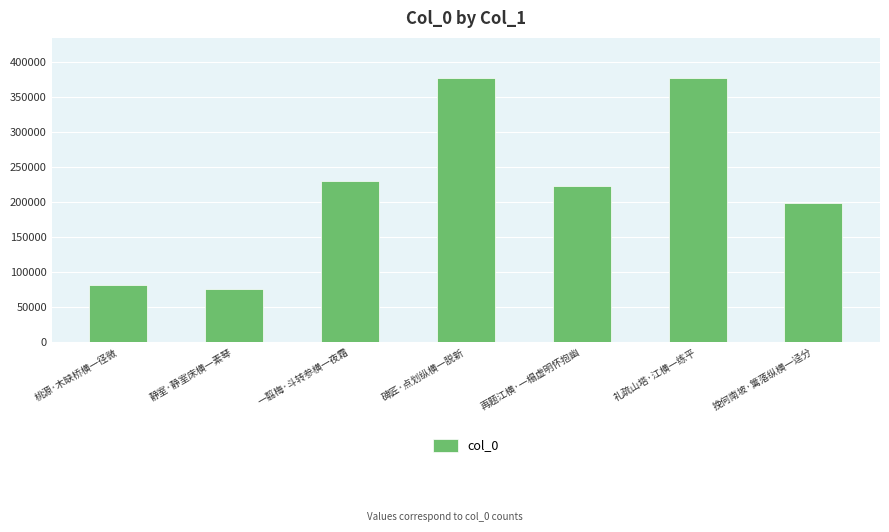

The value at 碑匠·点划纵横一脱新 is 377122. True or false?

True